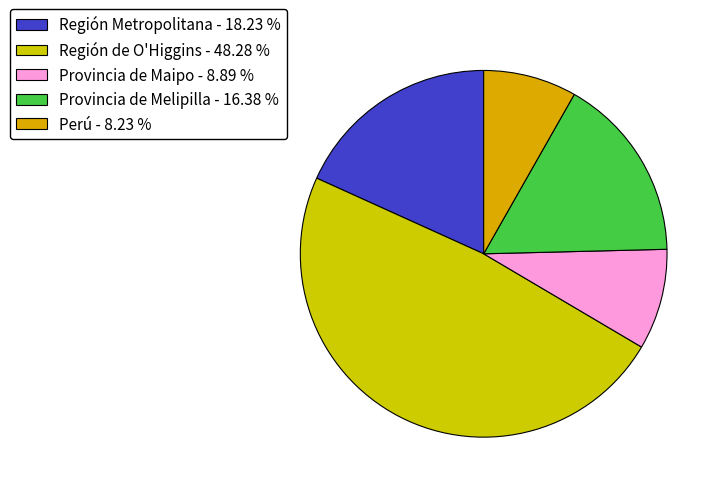

How many segments does this pie chart have?

5